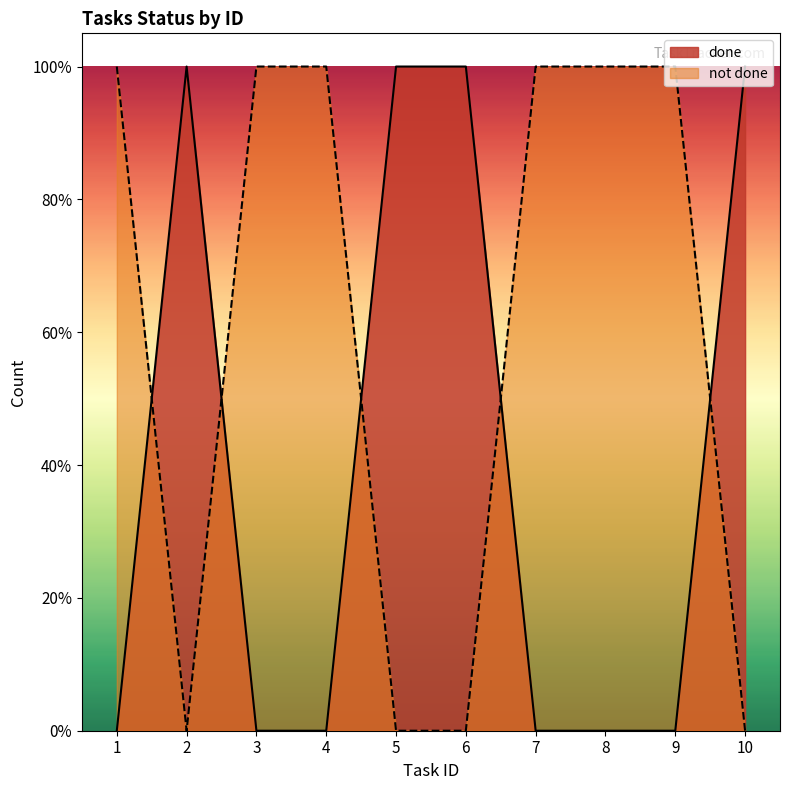

After their last crossing, which series has the higher values: not_done or done?

done